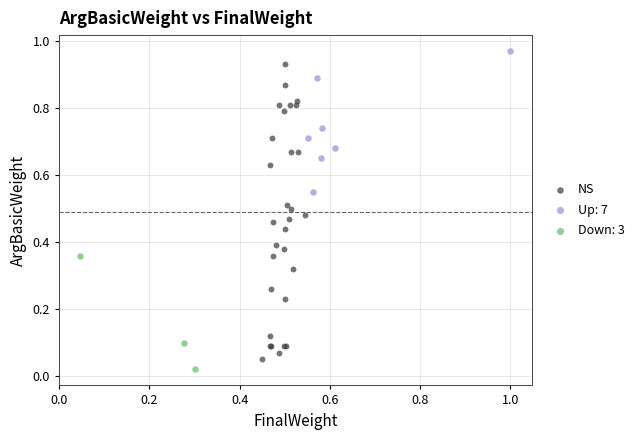

Which series has the largest Y range (max minus min)?

NS